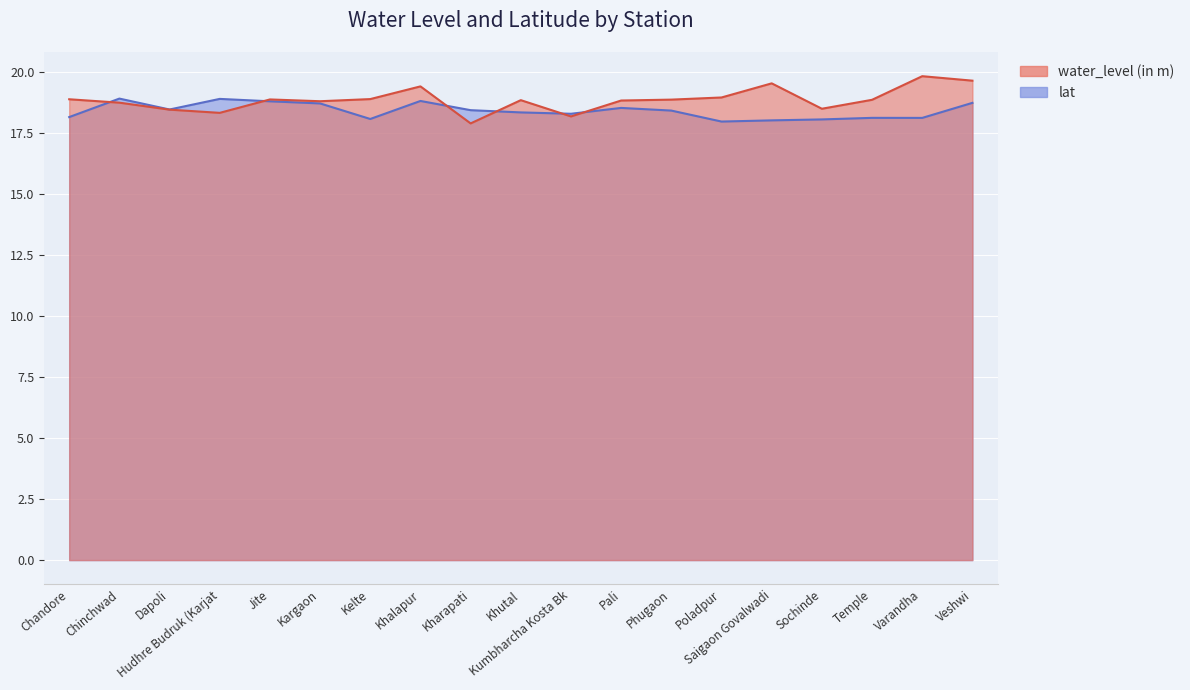

Reading left to right, transcribe all the data shown in this chart.

water_level (in m): Chandore=18.9	Chinchwad=18.8	Dapoli=18.5	Hudhre Budruk (Karjat=18.3	Jite=18.9	Kargaon=18.8	Kelte=18.9	Khalapur=19.4	Kharapati=17.9	Khutal=18.9	Kumbharcha Kosta Bk=18.2	Pali=18.8	Phugaon=18.9	Poladpur=19.0	Saigaon Govalwadi=19.5	Sochinde=18.5	Temple=18.9	Varandha=19.8	Veshwi=19.7
lat: Chandore=18.2	Chinchwad=18.9	Dapoli=18.5	Hudhre Budruk (Karjat=18.9	Jite=18.8	Kargaon=18.7	Kelte=18.1	Khalapur=18.8	Kharapati=18.4	Khutal=18.4	Kumbharcha Kosta Bk=18.3	Pali=18.5	Phugaon=18.4	Poladpur=18.0	Saigaon Govalwadi=18.0	Sochinde=18.1	Temple=18.1	Varandha=18.1	Veshwi=18.8